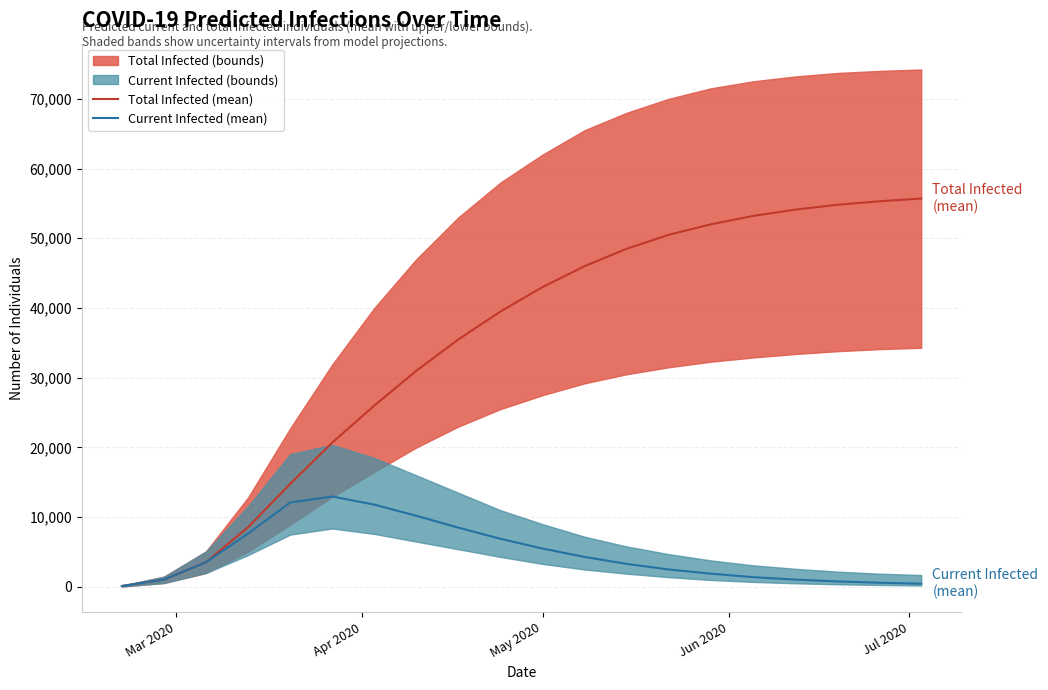

What is the maximum value for Current Infected (mean)?

12967